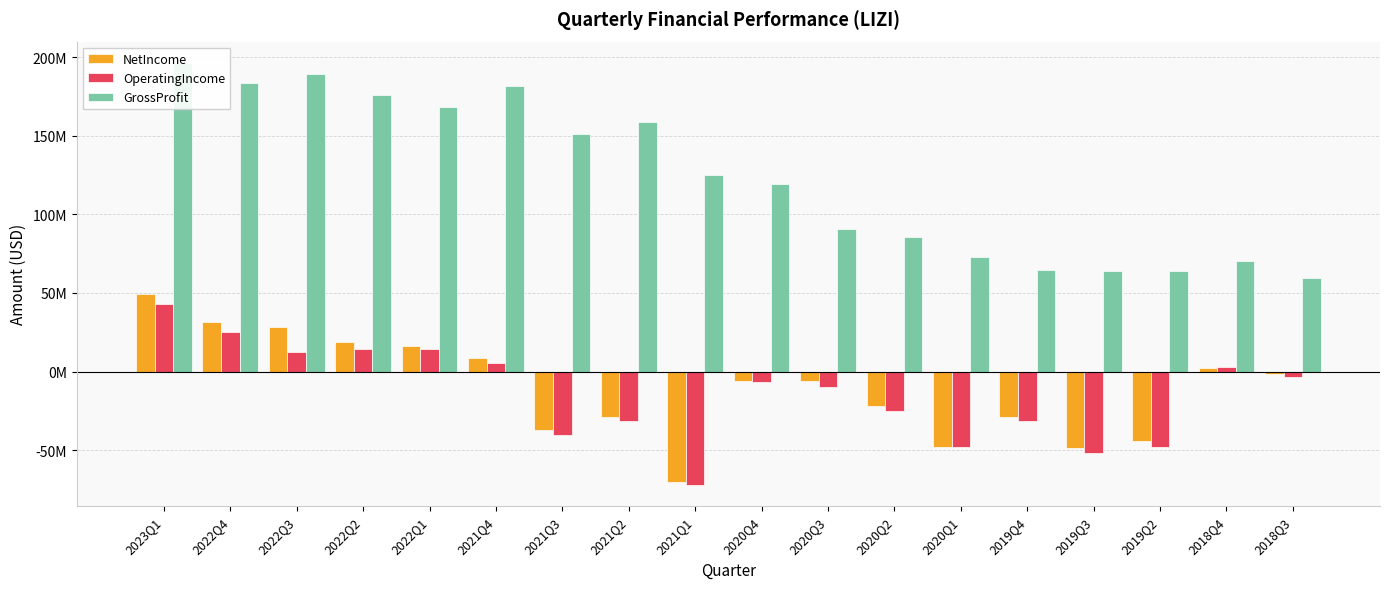

How many distinct data groups are displayed?

3